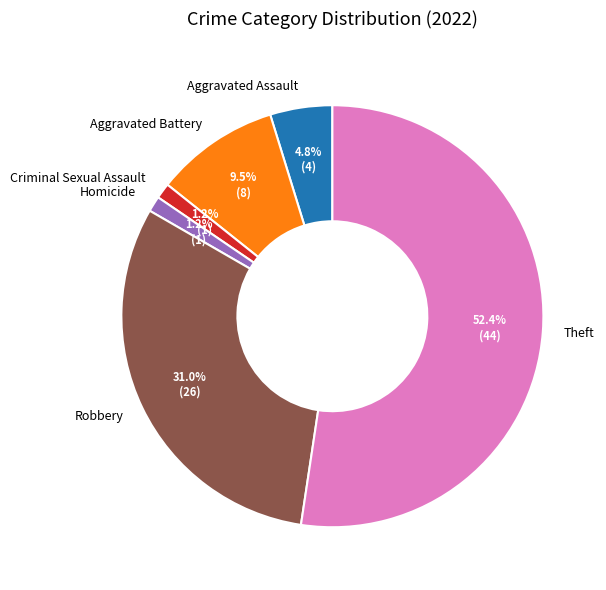

Count the number of slices in the pie.

6